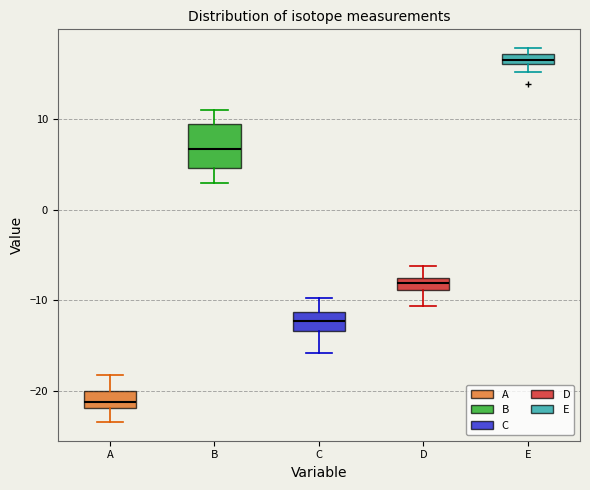

Comparing the boxes themselves (not the whiskers), which one is the tallest?

B